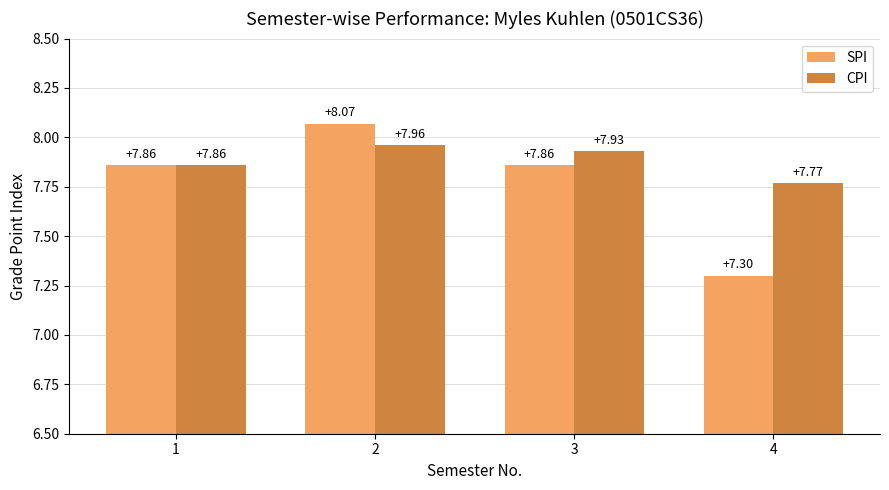

Which series has the largest range (max minus min)?

SPI